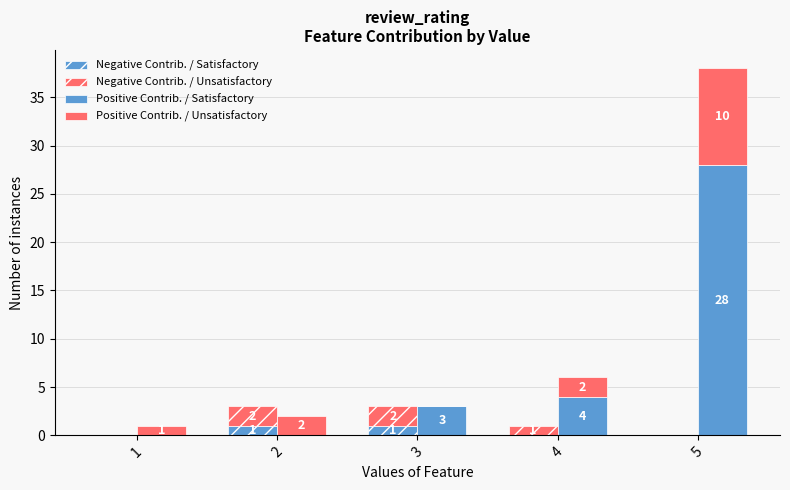

Rank the series by their maximum value, from highest to lowest.

Positive Contrib. / Satisfactory, Positive Contrib. / Unsatisfactory, Negative Contrib. / Unsatisfactory, Negative Contrib. / Satisfactory